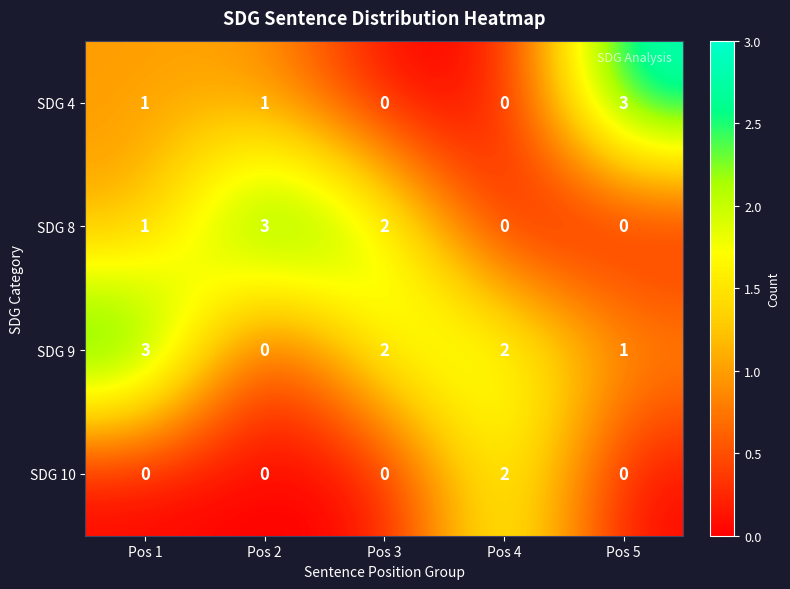

What is the sum of all SDG 9 values?

8